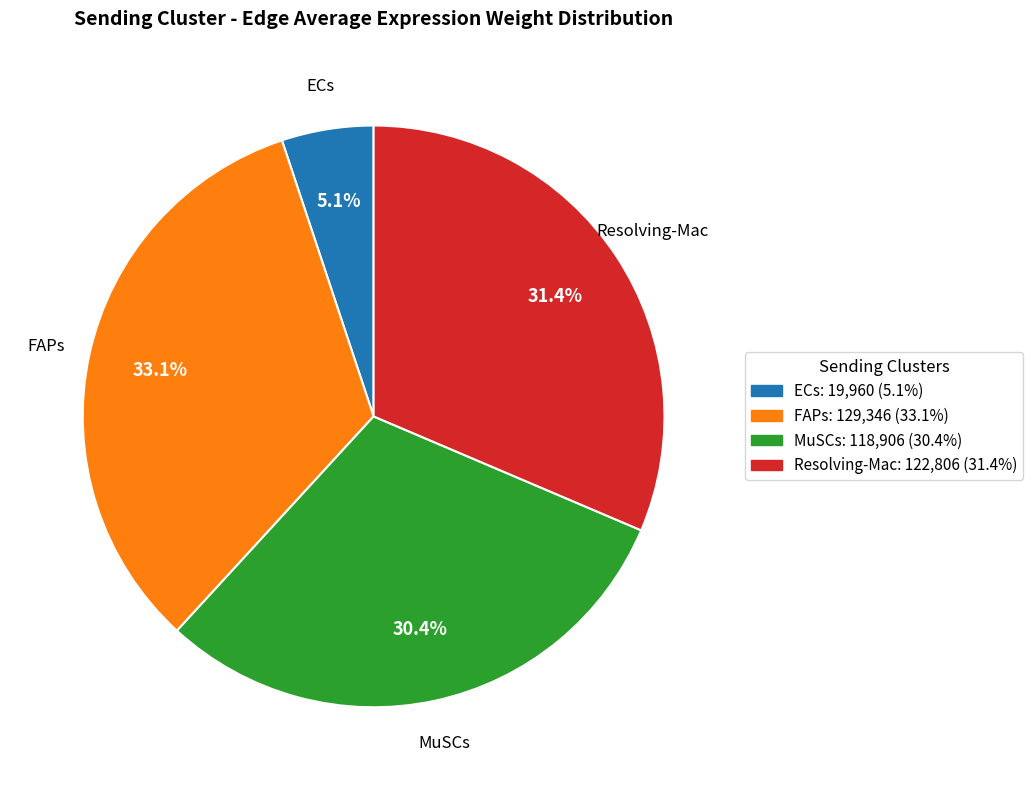

Is it true that FAPs is 33% of the pie?

True